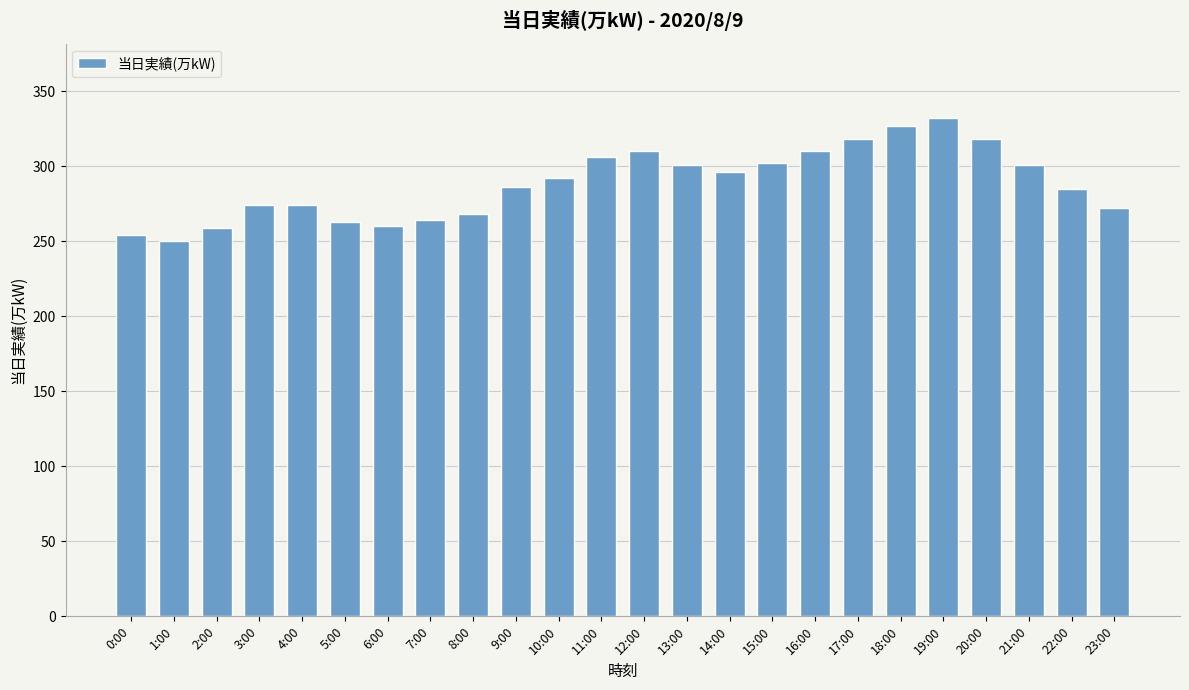

The value at 2:00 is 259. True or false?

True